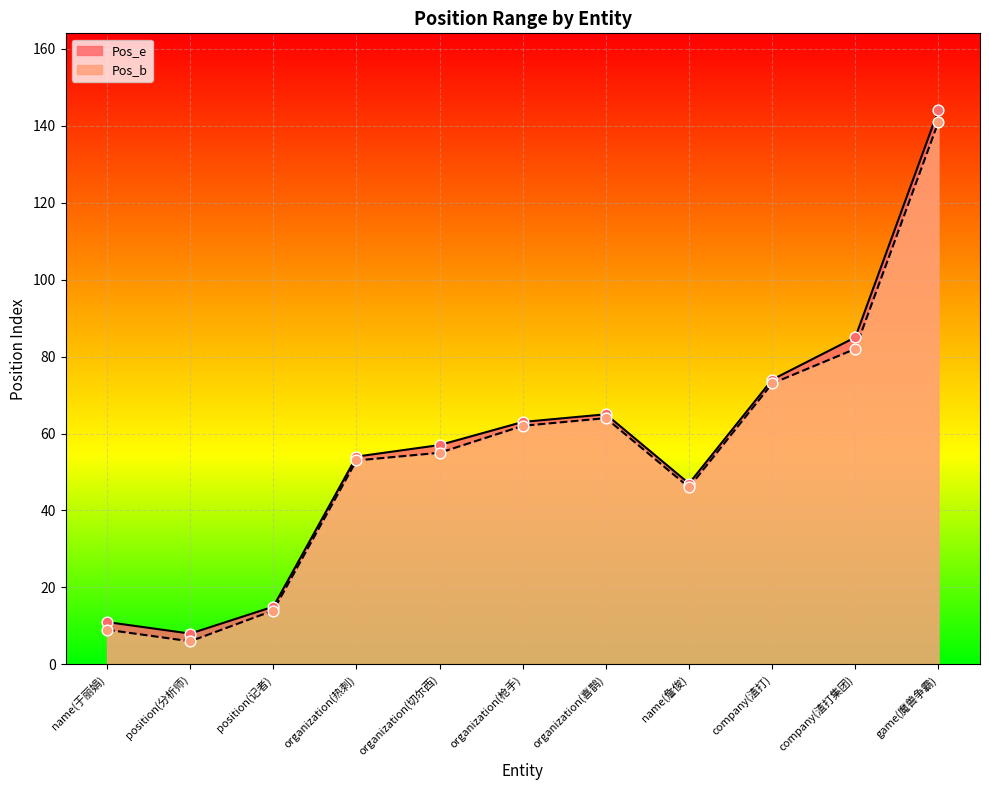

Which series reaches the minimum Y coordinate?

Pos_b